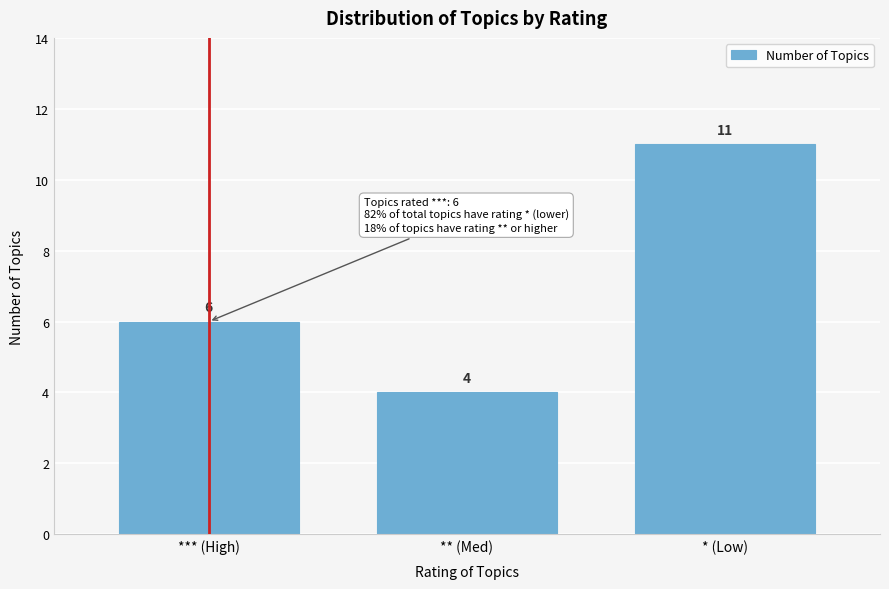

Reading left to right, extract all data points from this chart.

6	4	11